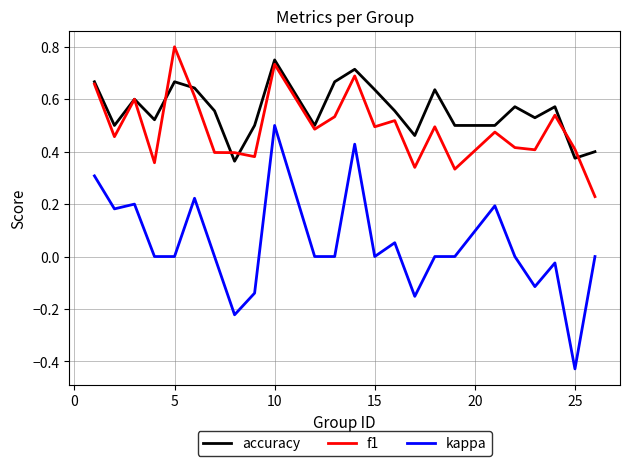

Which series has the largest total across all categories?

accuracy